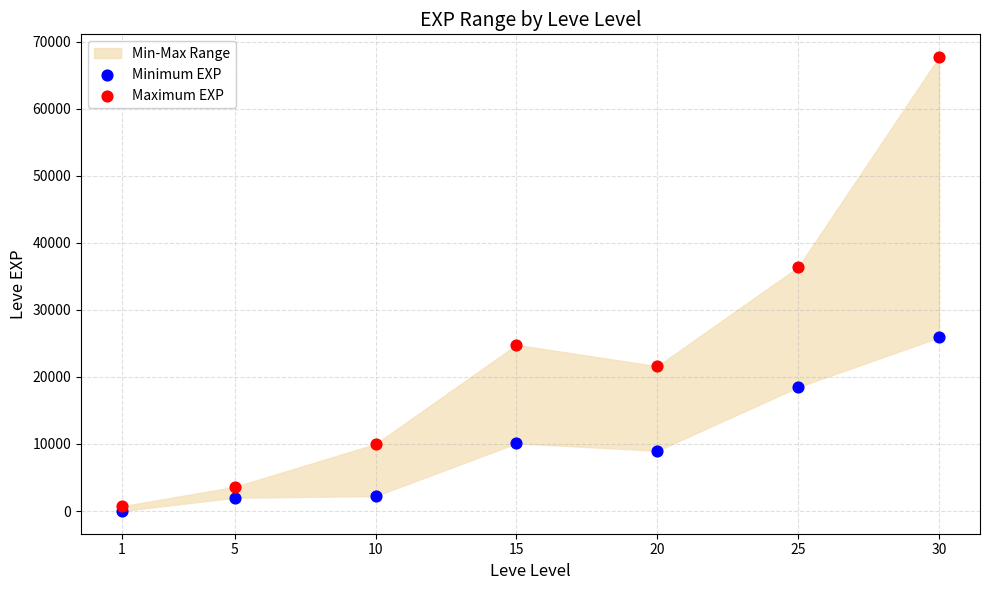

Across all series, what Y value is closest to 33865?

36390